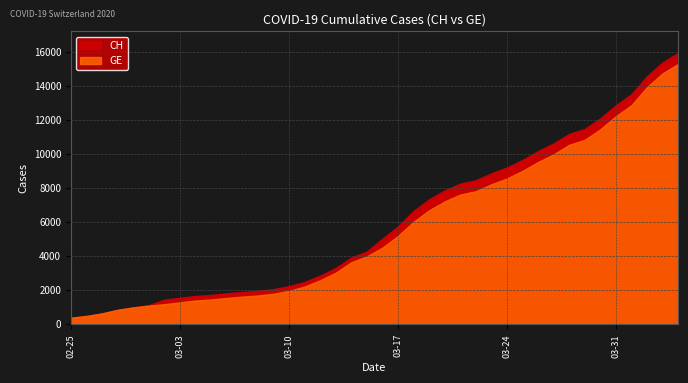

True or false: CH and GE intersect in this chart.

False